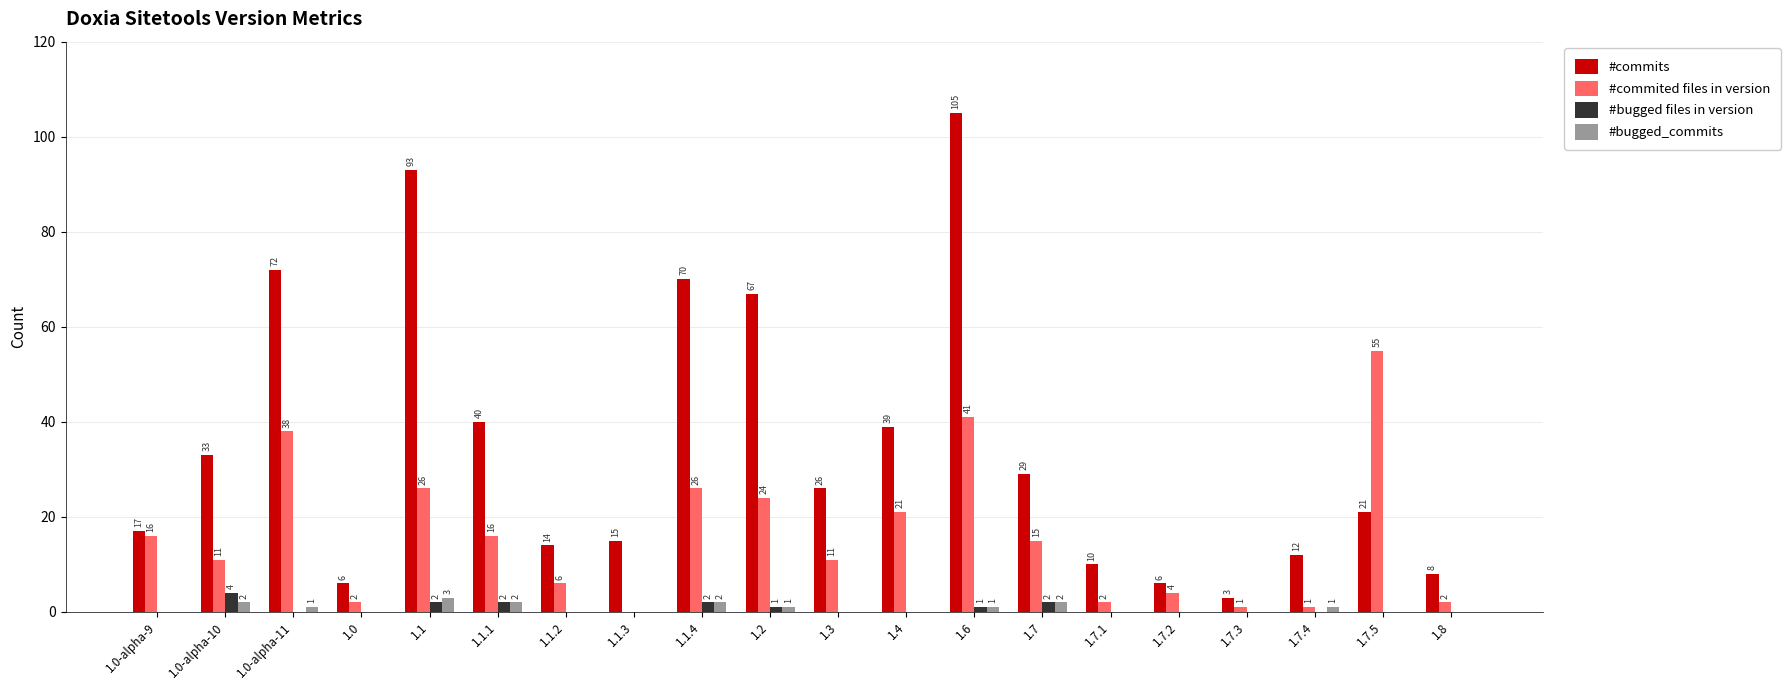

Reading left to right, extract all data points from this chart.

#commits: 17	33	72	6	93	40	14	15	70	67	26	39	105	29	10	6	3	12	21	8
#commited files in version: 16	11	38	2	26	16	6	0	26	24	11	21	41	15	2	4	1	1	55	2
#bugged files in version: 0	4	0	0	2	2	0	0	2	1	0	0	1	2	0	0	0	0	0	0
#bugged_commits: 0	2	1	0	3	2	0	0	2	1	0	0	1	2	0	0	0	1	0	0